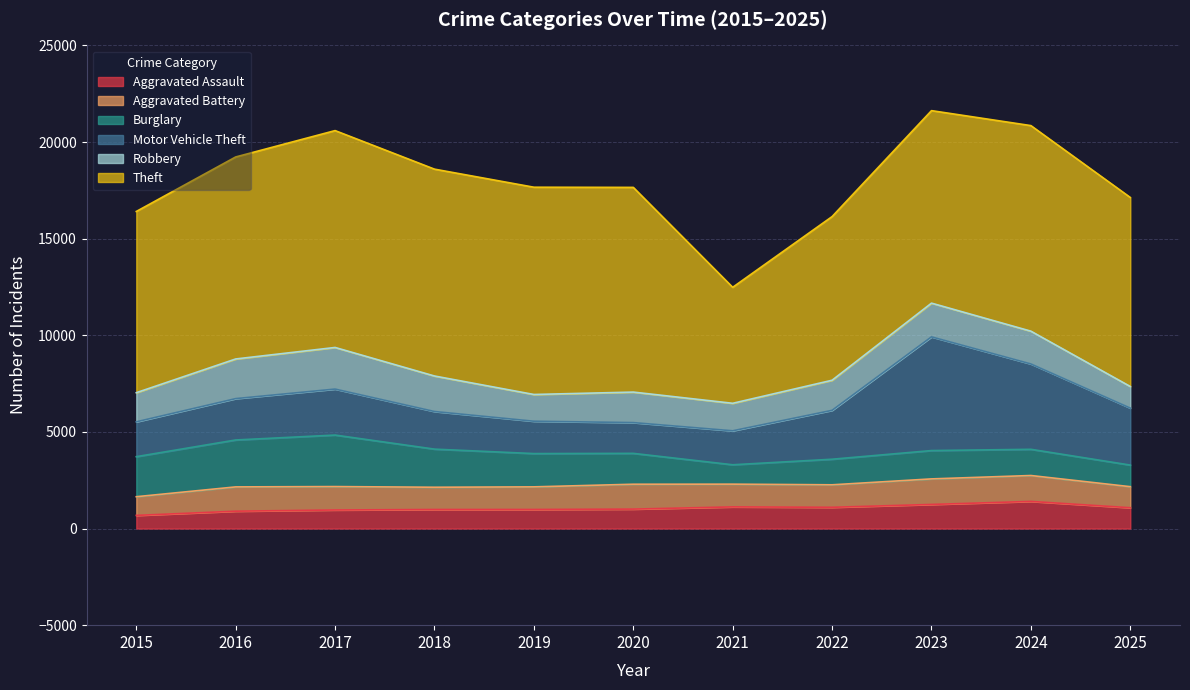

At which category does Aggravated Assault reach its first local valley?

2022